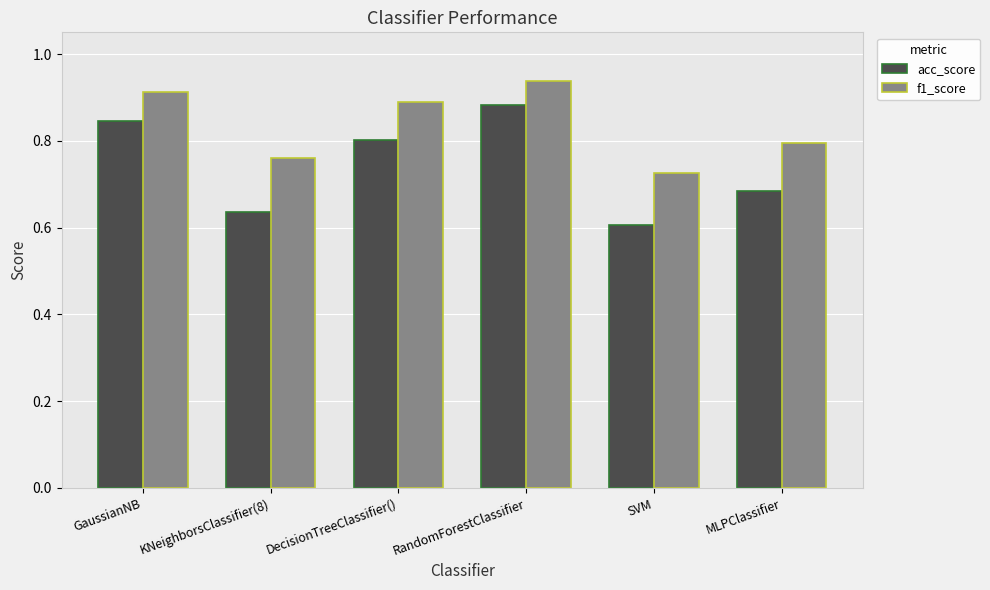

Which series has the widest spread of values?

acc_score